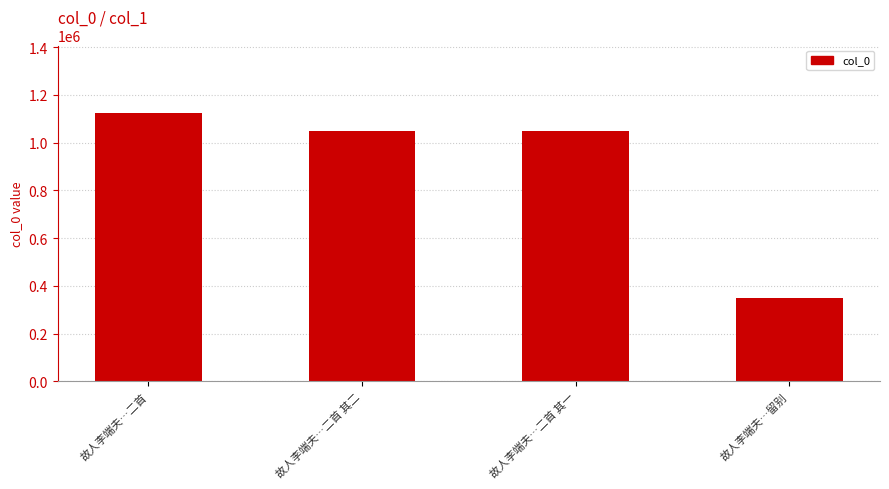

What is the difference between the second highest and minimum values?

701785